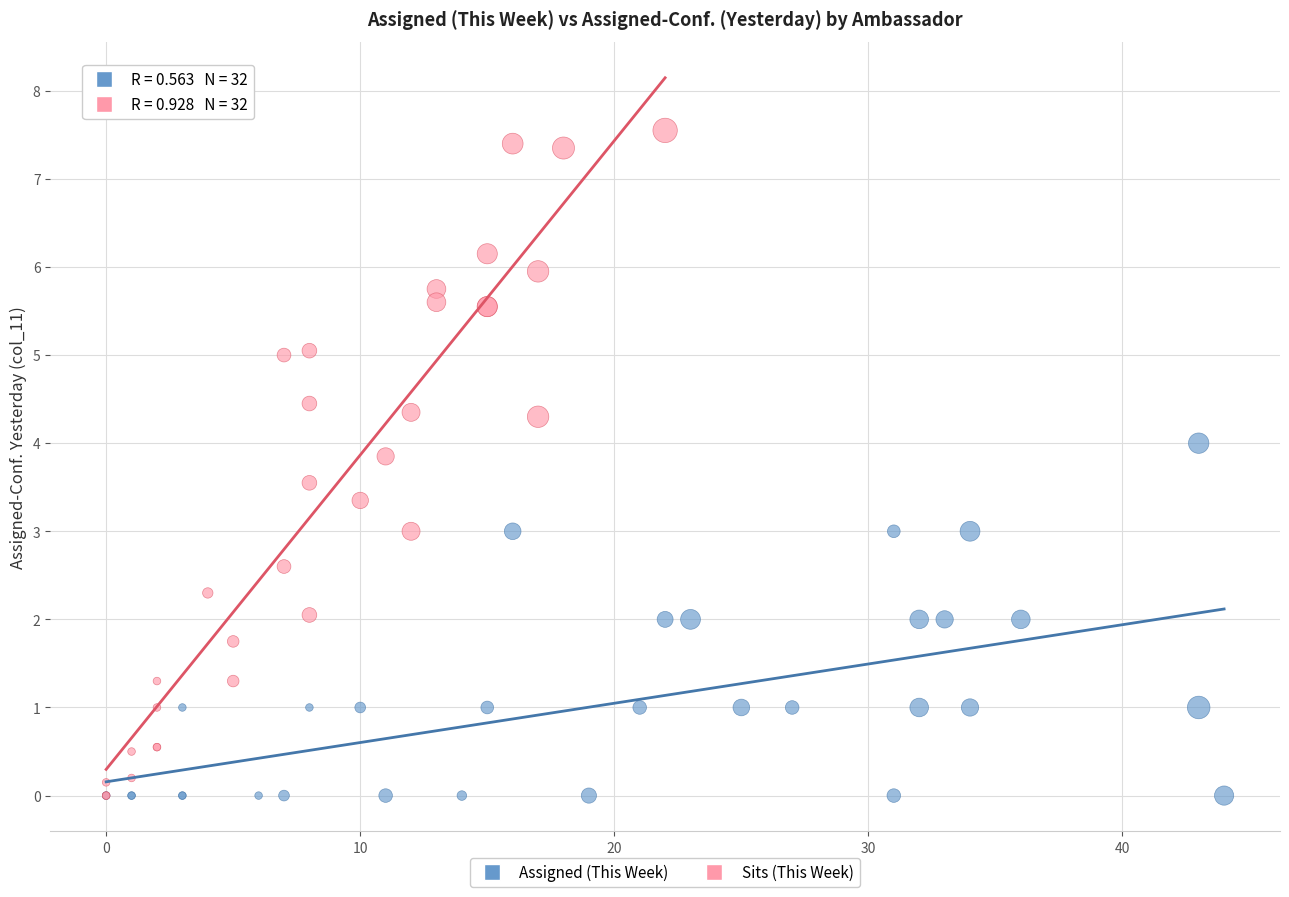

Which series reaches the maximum Y coordinate?

Sits (This Week)